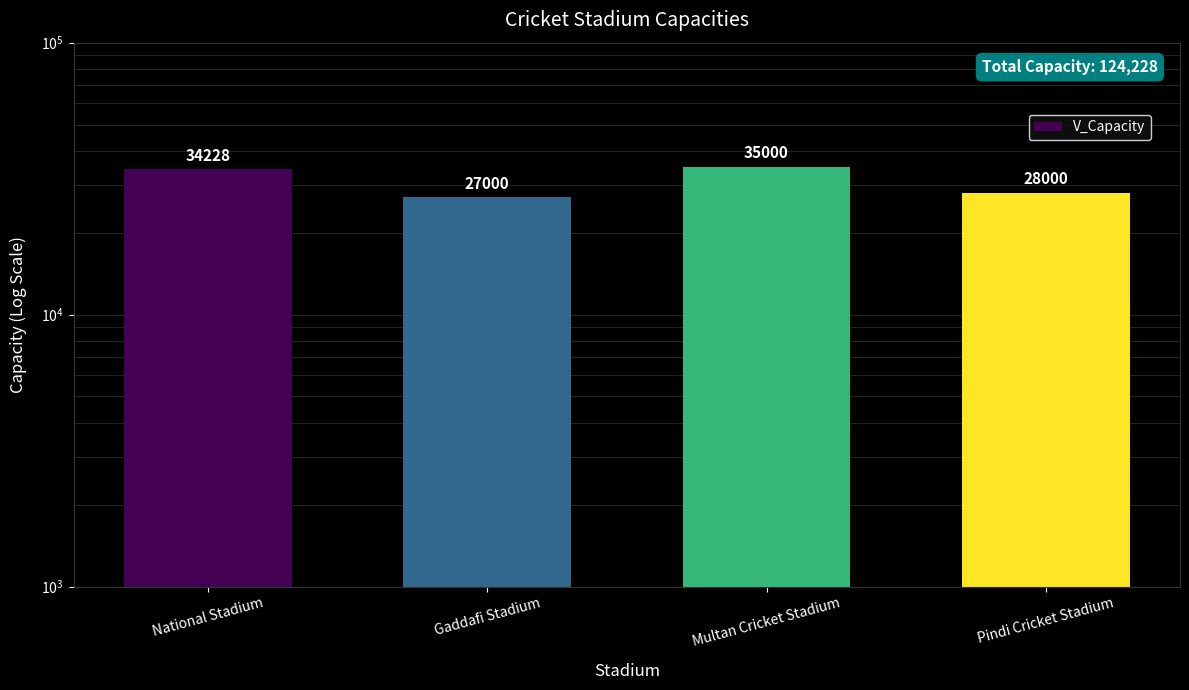

What is the sum of the values at Multan Cricket Stadium and National Stadium?

69228